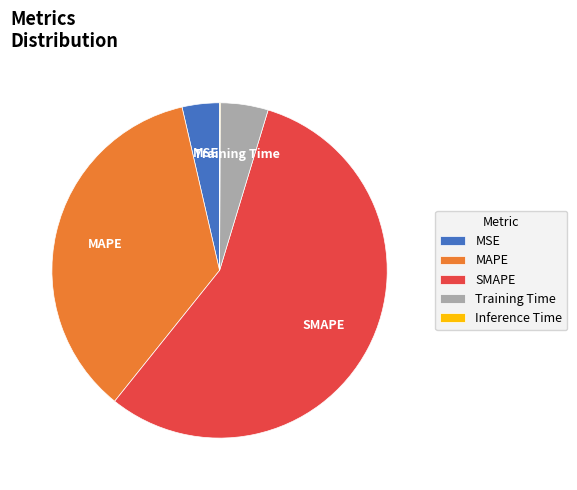

Do Training Time and MSE together represent more than half of the pie?

No